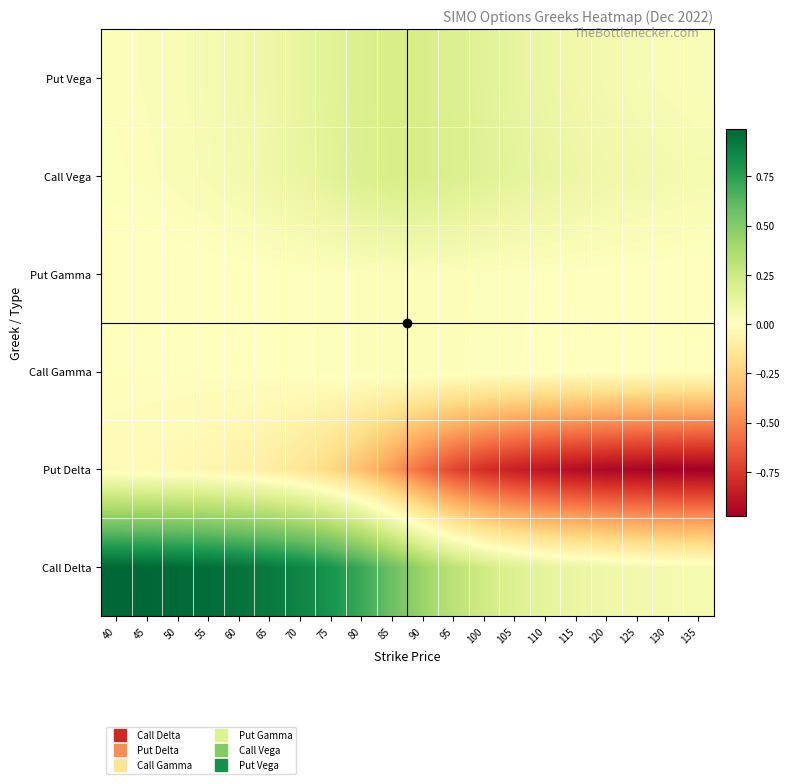

What is the spread (max minus min) of values at 95?

1.0